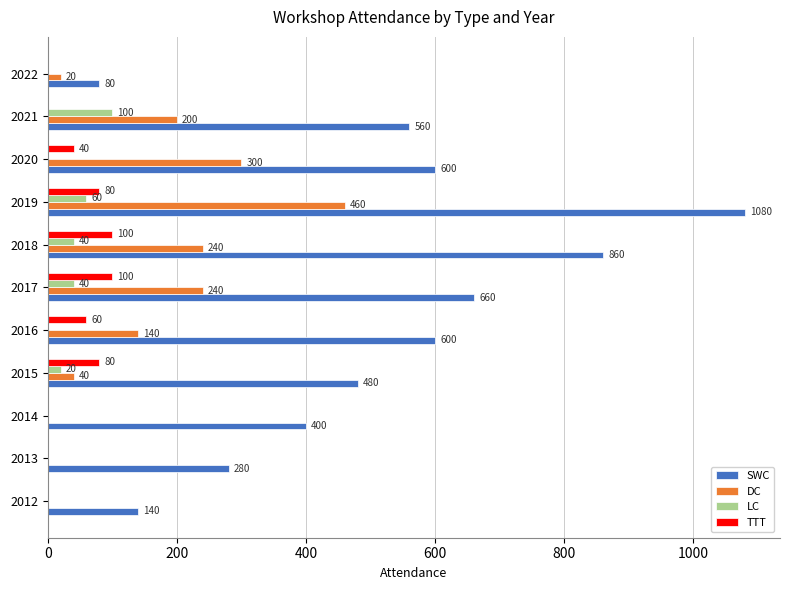

Between 2012 and 2014, which series saw the biggest shift?

SWC